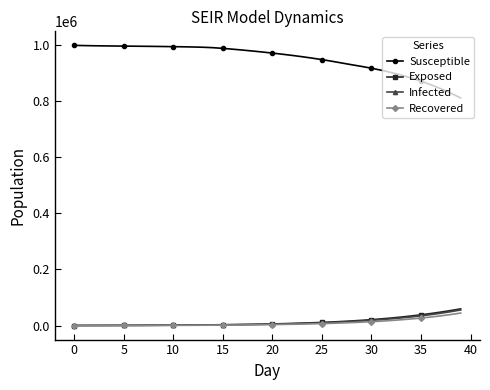

Which series has the largest range (max minus min)?

Susceptible